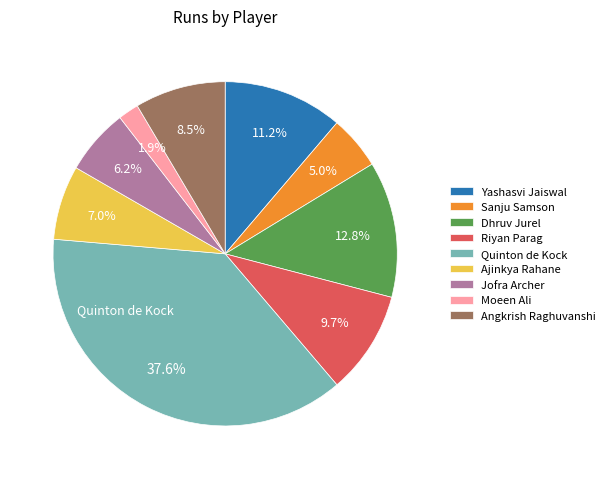

To the nearest percent, what portion does Riyan Parag represent?

10%